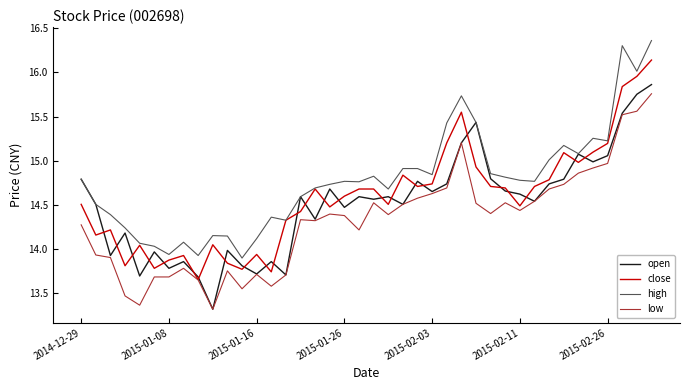

What is the minimum value shown in the chart?

13.3